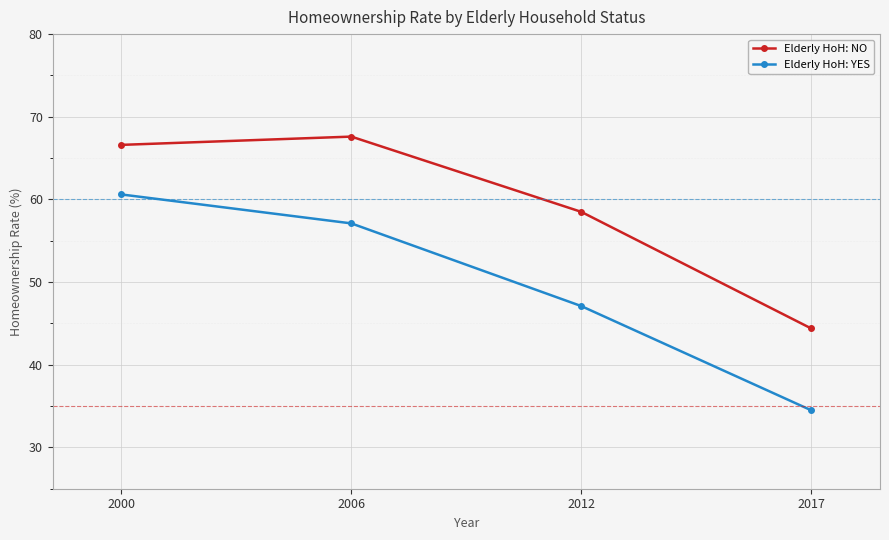

True or false: Elderly HoH: NO has more than 2 points higher than both neighbors.

False